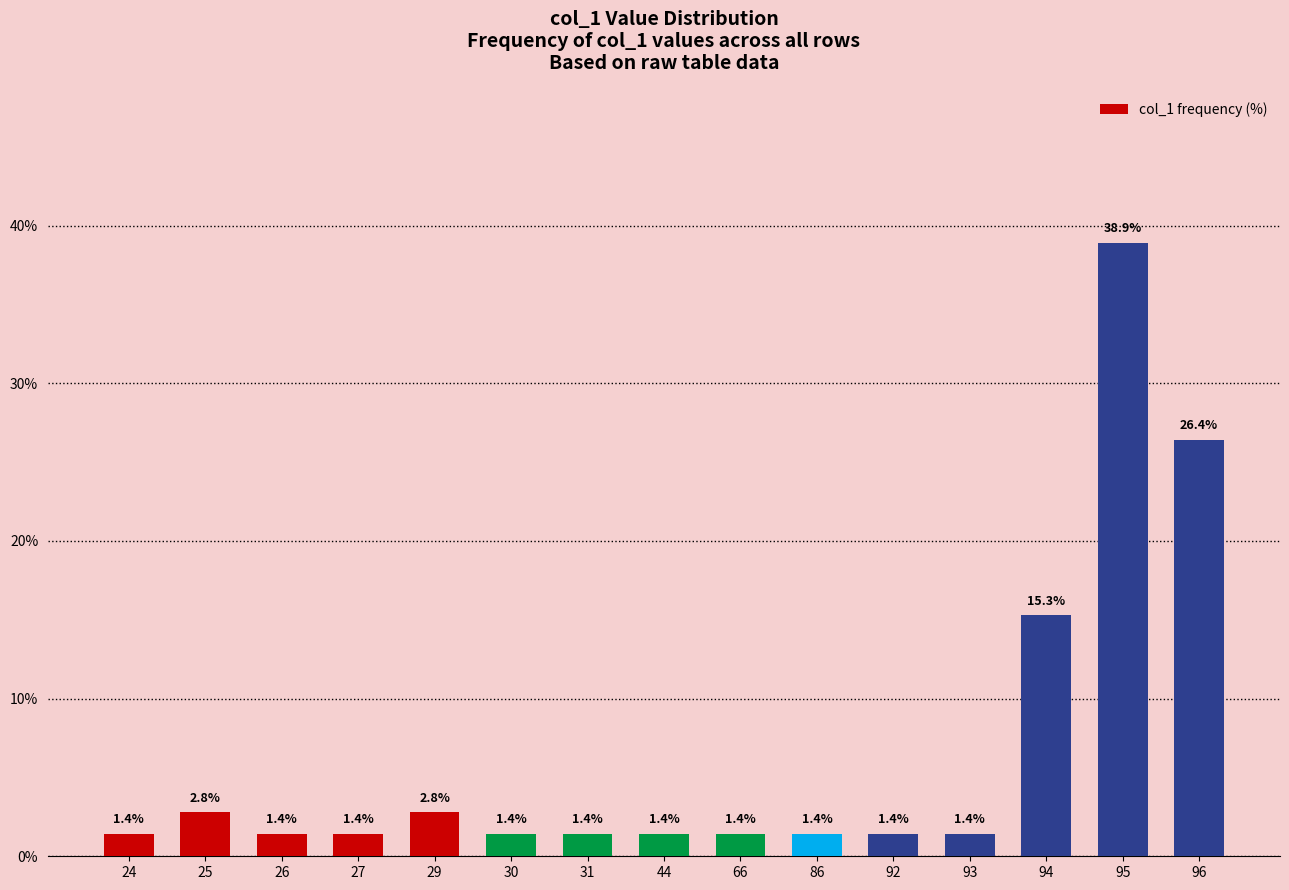

What is the difference between the values at 95 and 31?

37.5